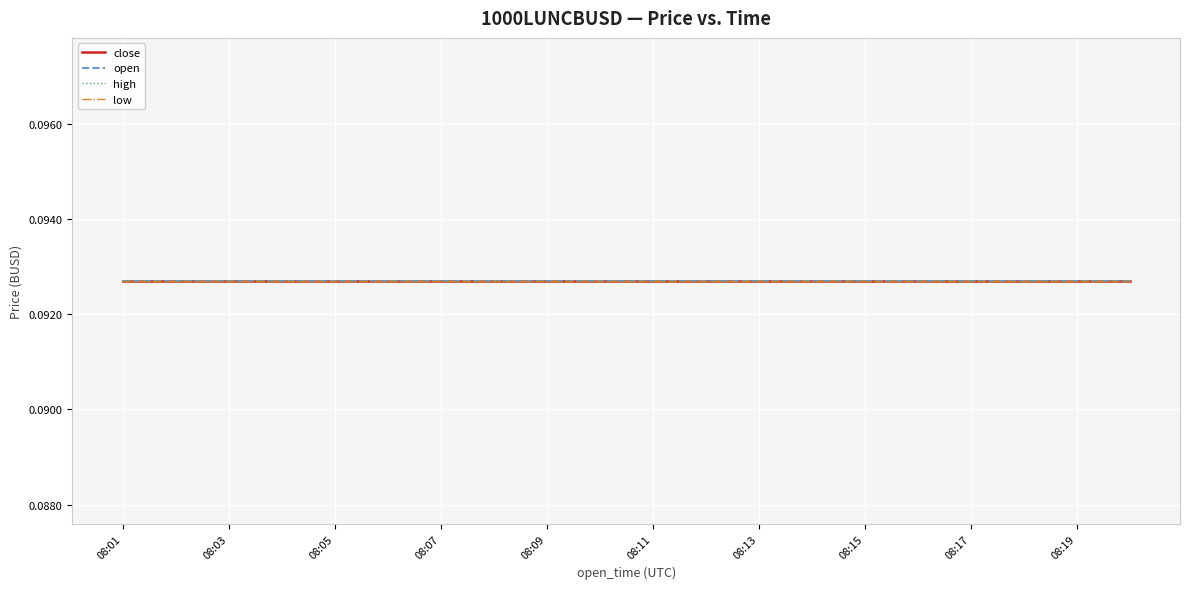

List the labels in order of open value, largest first.

0, 1, 2, 3, 4, 5, 6, 7, 8, 9, 10, 11, 12, 13, 14, 15, 16, 17, 18, 19